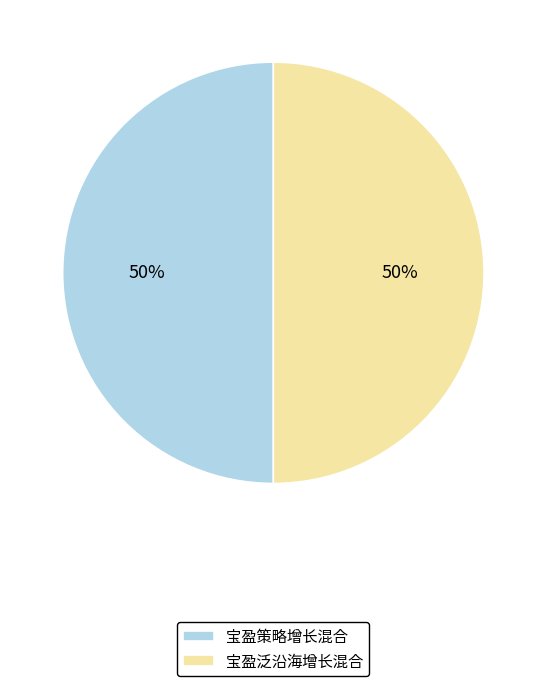

What percentage is the 宝盈策略增长混合 slice, to the nearest percent?

50%